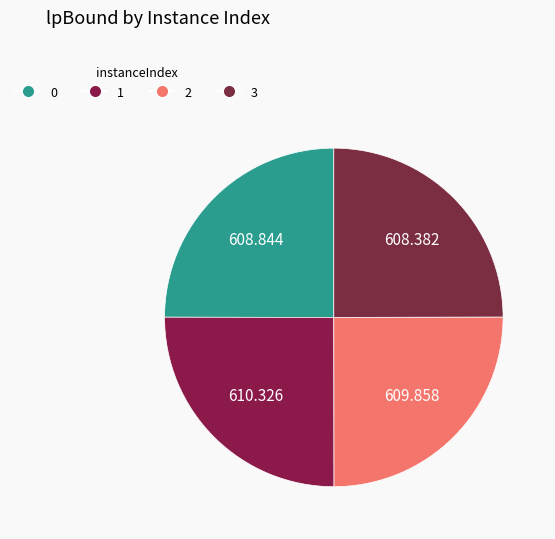

What percentage is NOT represented by 1?

75.0%